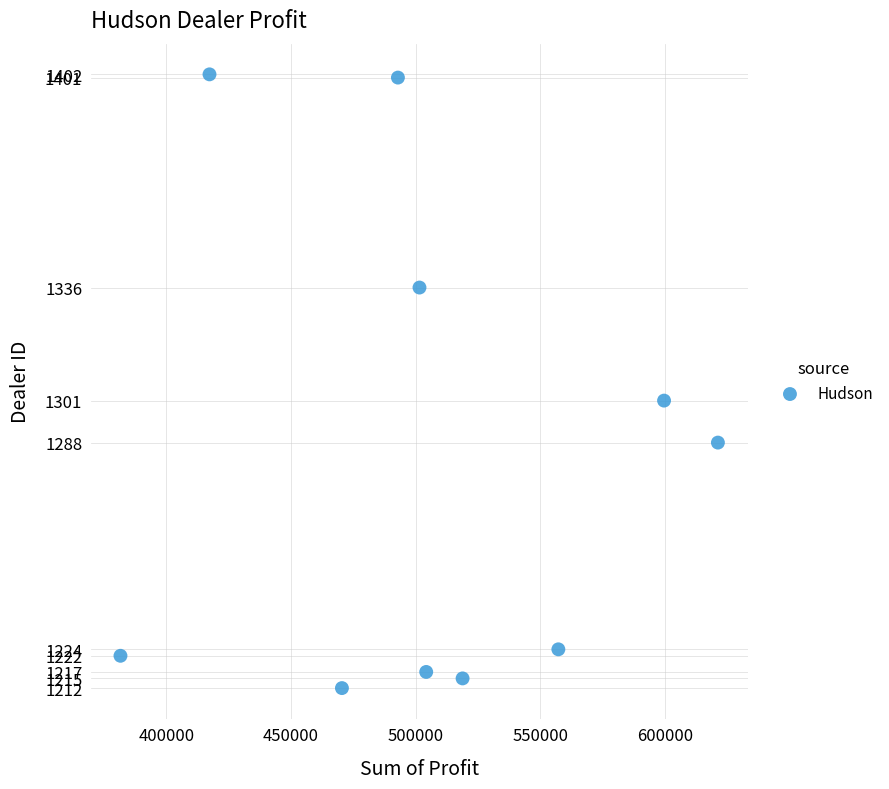

What Y value in the scatter plot is closest to 1307?

1301